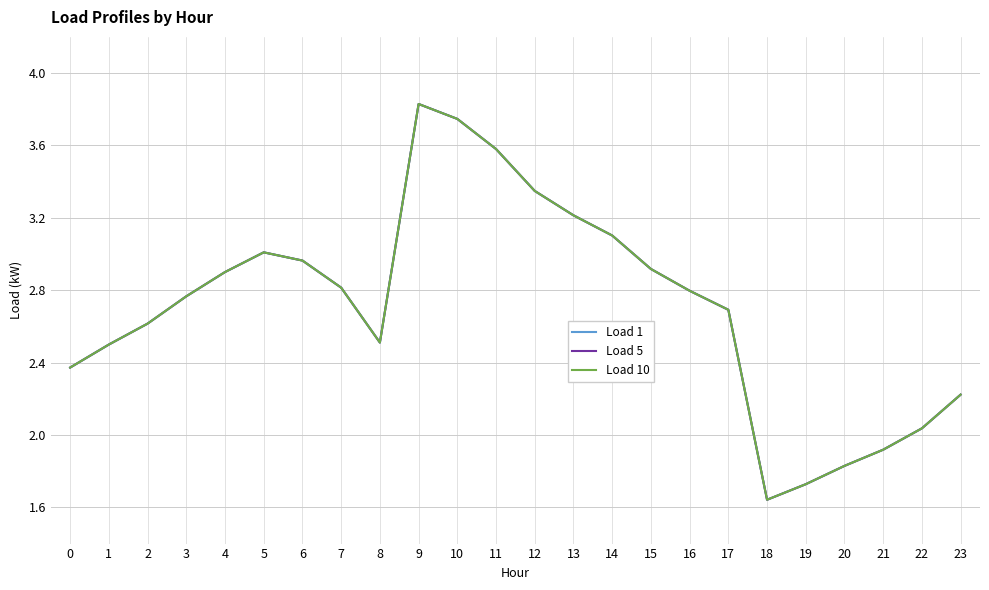

Which label corresponds to the smallest value in the chart?

18